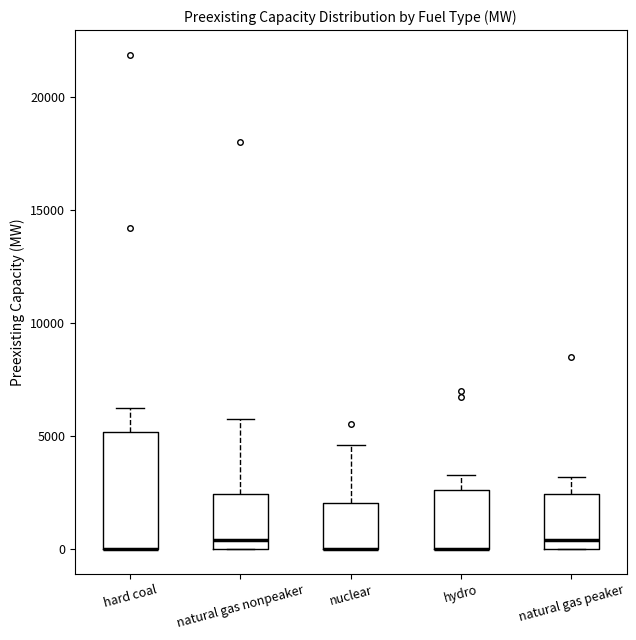

Where does the upper whisker of the box for natural gas nonpeaker end on the y-axis? The values are not printed on the chart, so give them approximately, as read against the axis.

6000